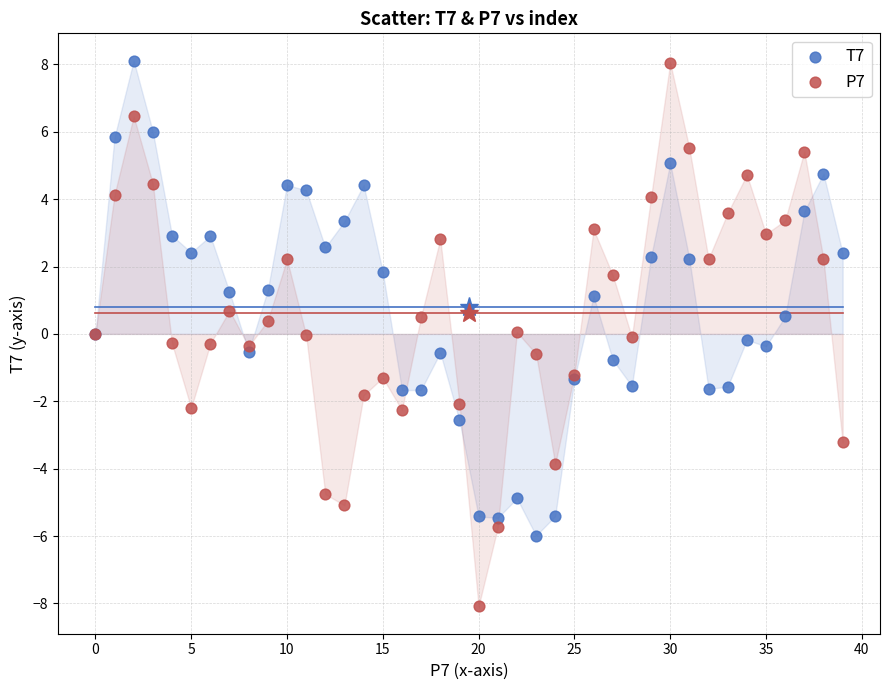

Which series has the widest spread of Y values?

P7